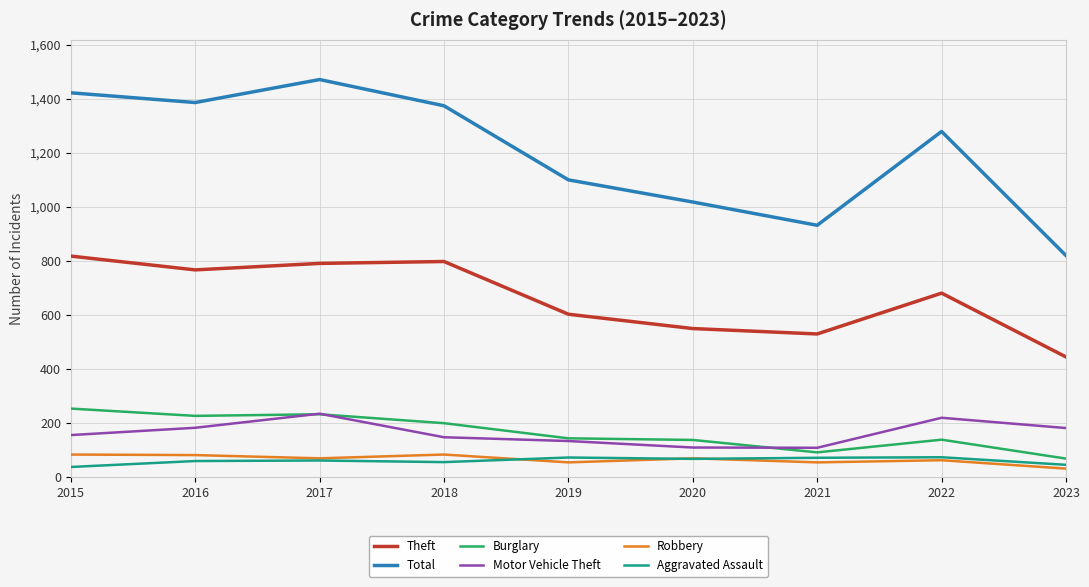

The Theft series shows 445 at 2023. True or false?

True